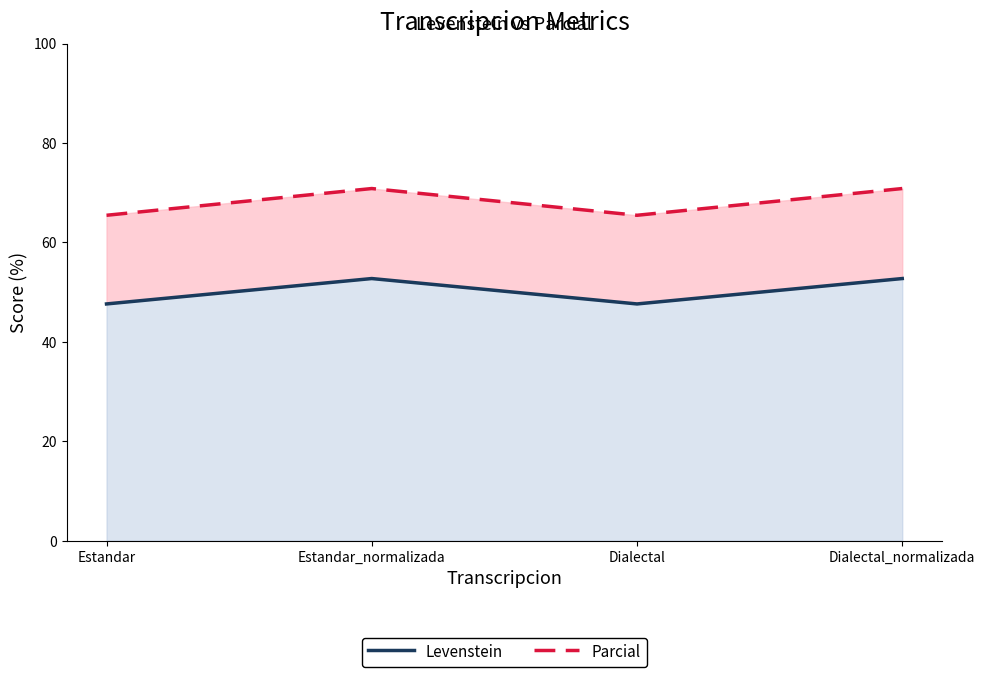

Where is the first local minimum for Parcial?

Dialectal